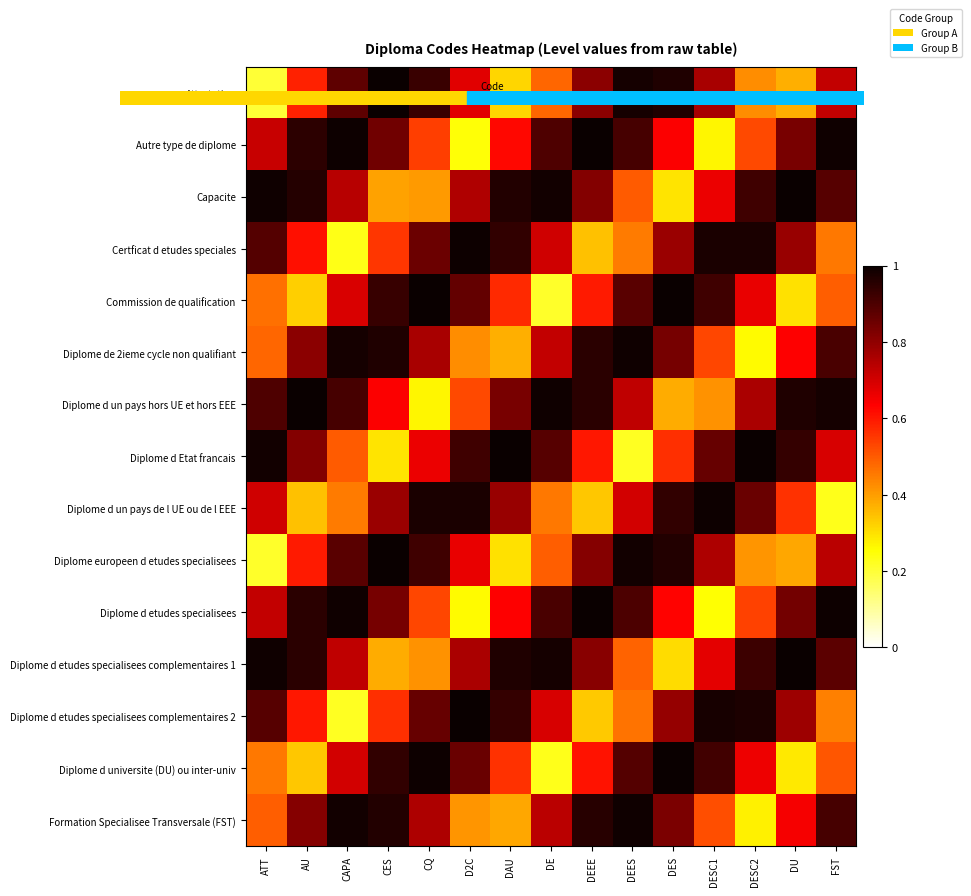

Between DESC2 and DEEE, which is larger?

DEEE